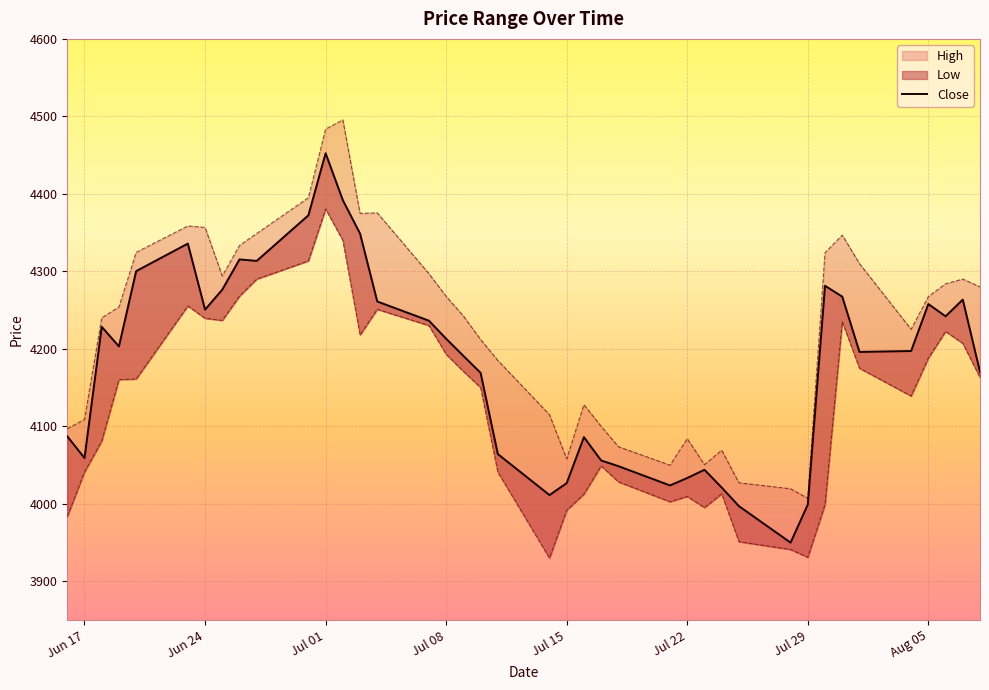

How many data points are above 4203?

20